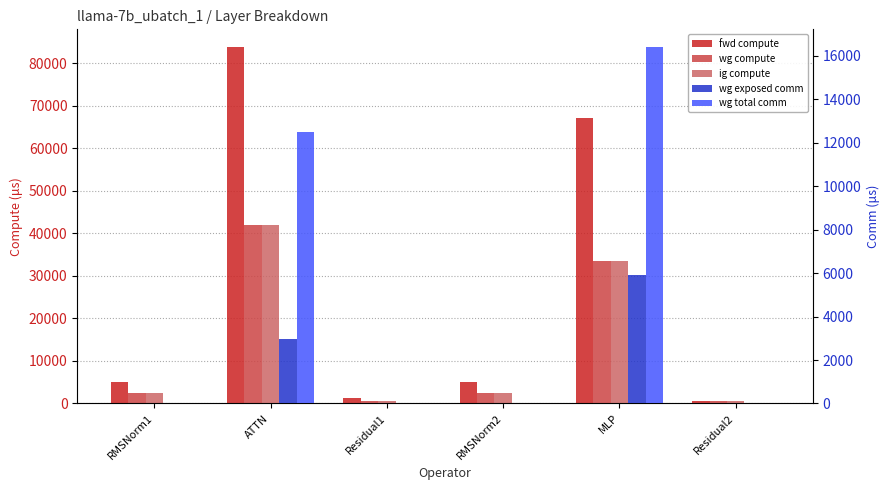

Where is wg exposed comm nearest to the value 2951?

ATTN